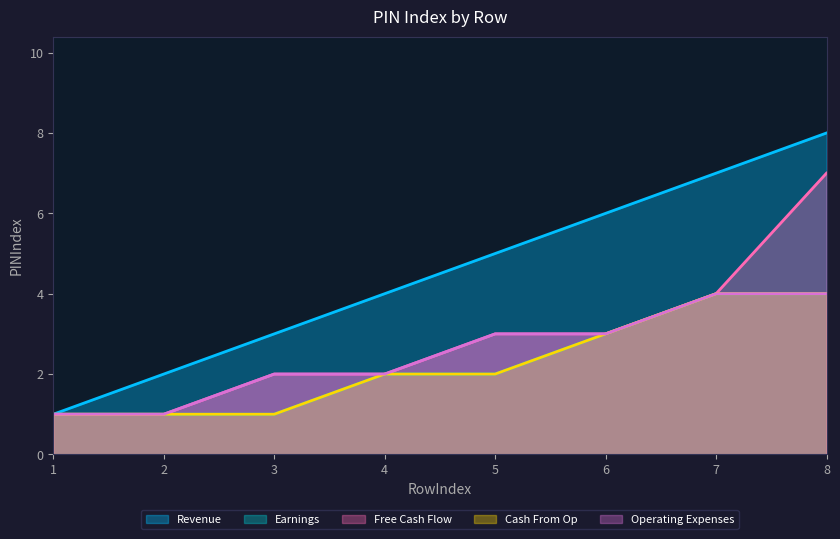

Read the Free Cash Flow value at 1.

1